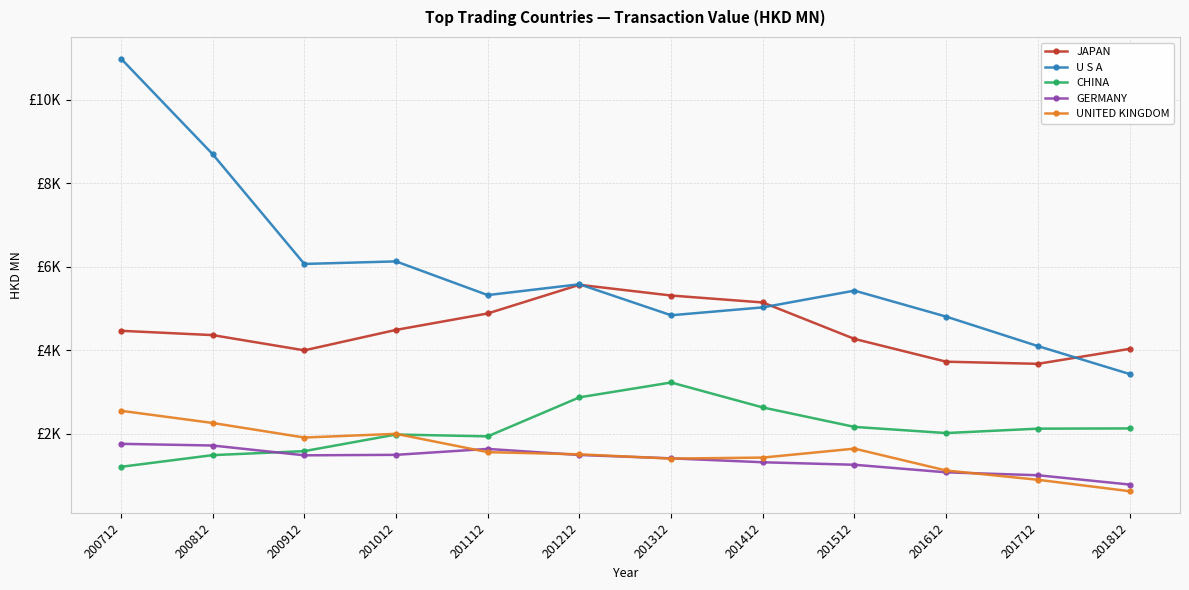

At which category does the chart reach its minimum across all series?

201812